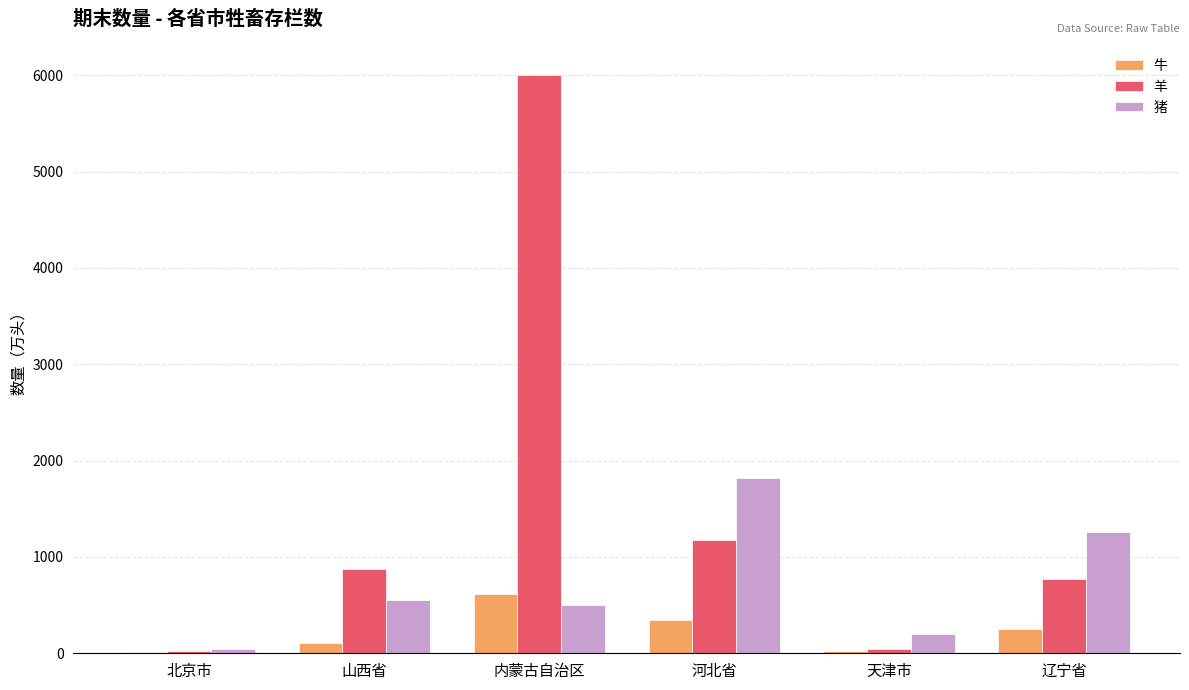

Count the number of categories in the chart.

6